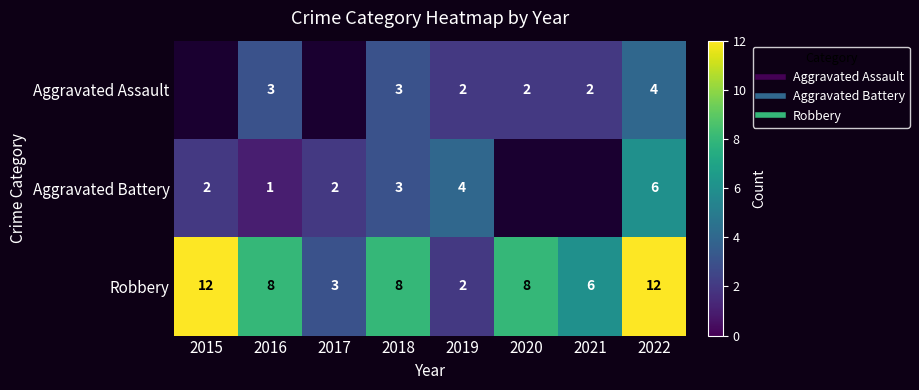

Which series has the largest total across all categories?

Robbery